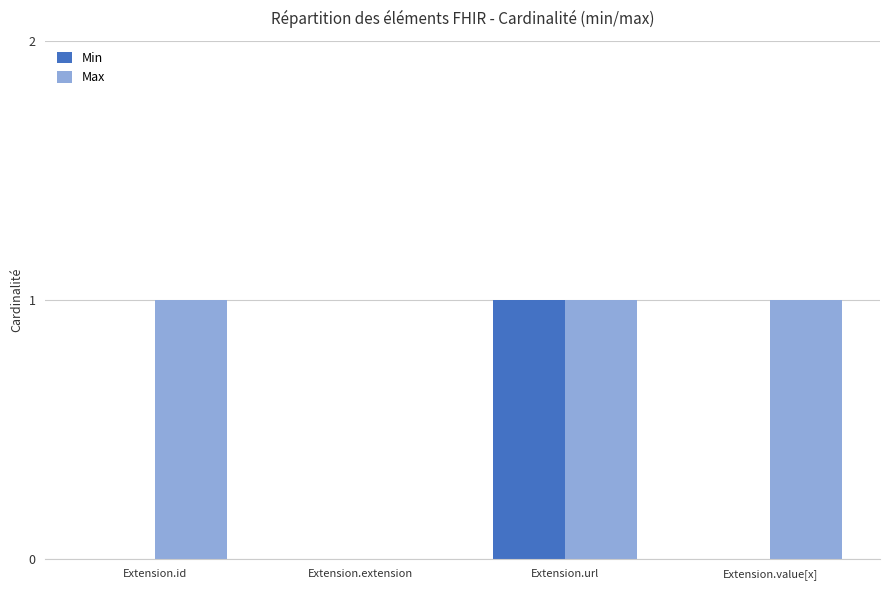

At which category is the sum across all series the highest?

Extension.url